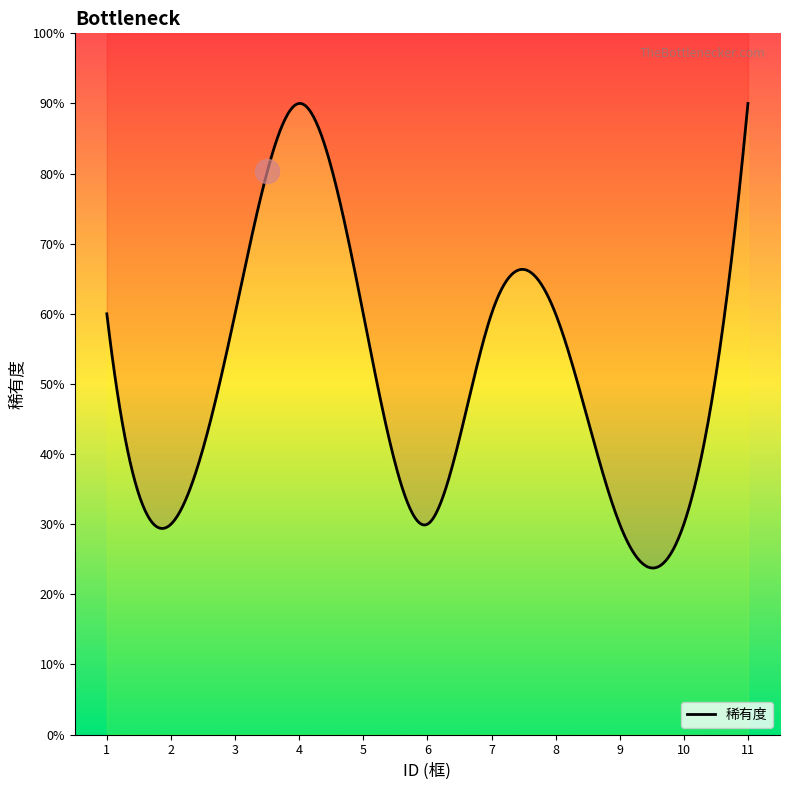

What is the ratio of the value at 9 to the value at 3?

0.5